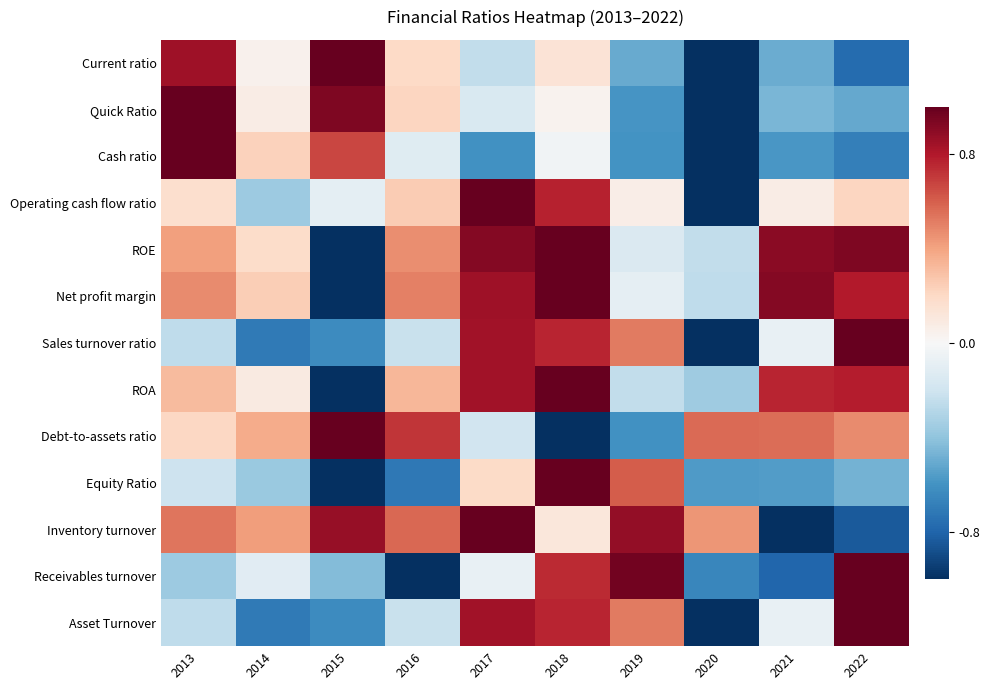

Rank the series at 2019 from lowest to highest value.

Debt-to-assets ratio, Cash ratio, Quick Ratio, Current ratio, ROA, ROE, Net profit margin, Operating cash flow ratio, Sales turnover ratio, Asset Turnover, Equity Ratio, Inventory turnover, Receivables turnover